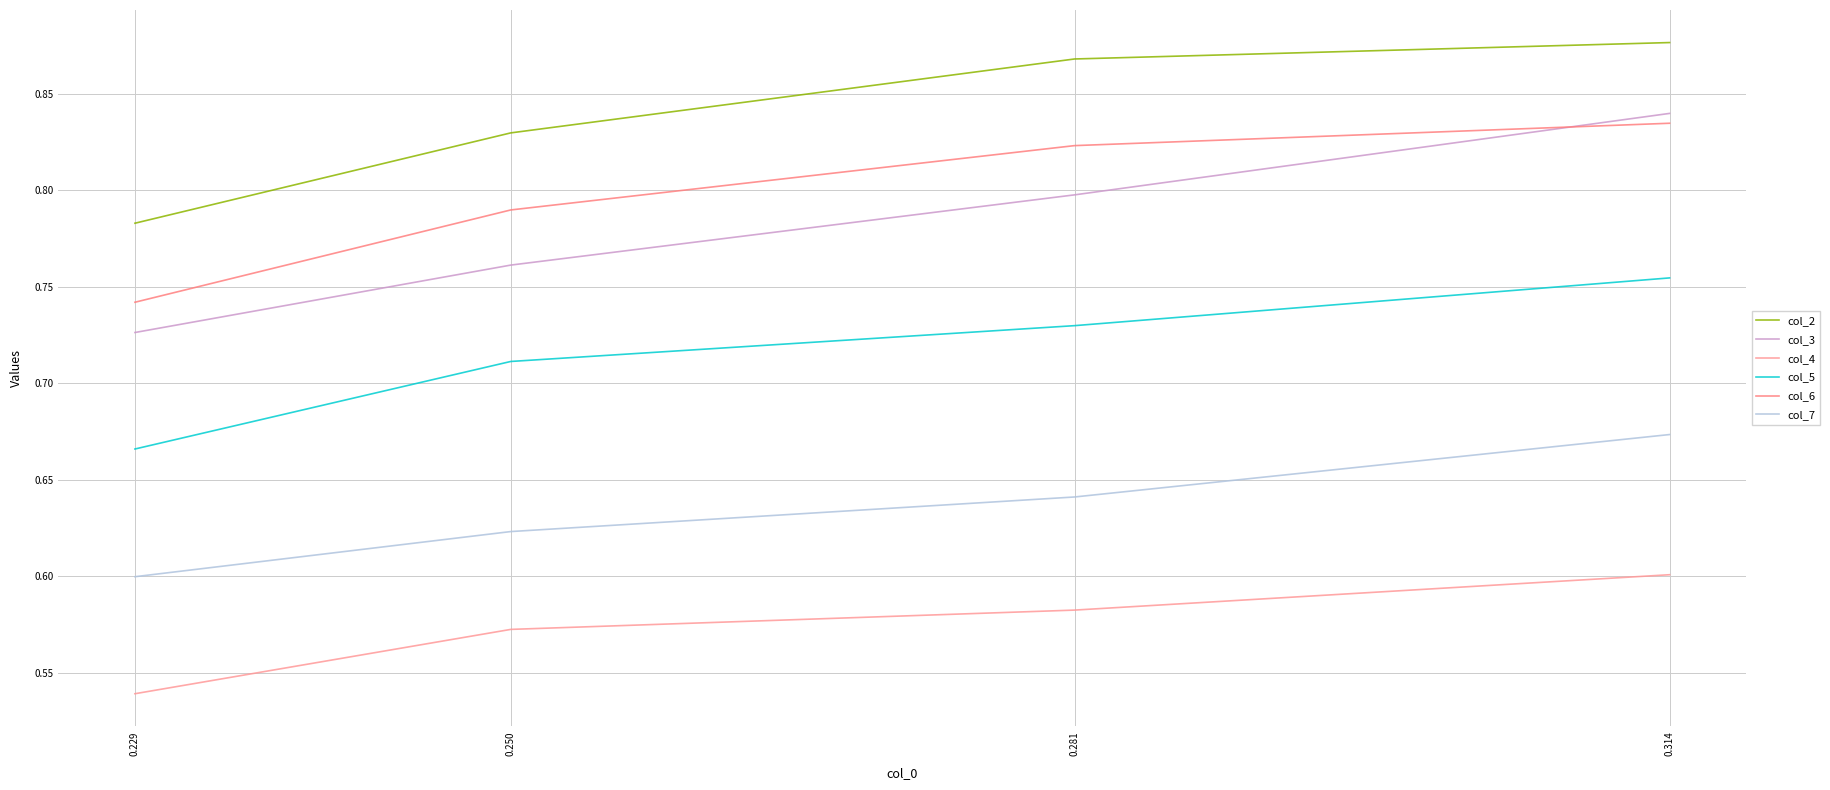

True or false: col_3 and col_2 cross at least once.

False